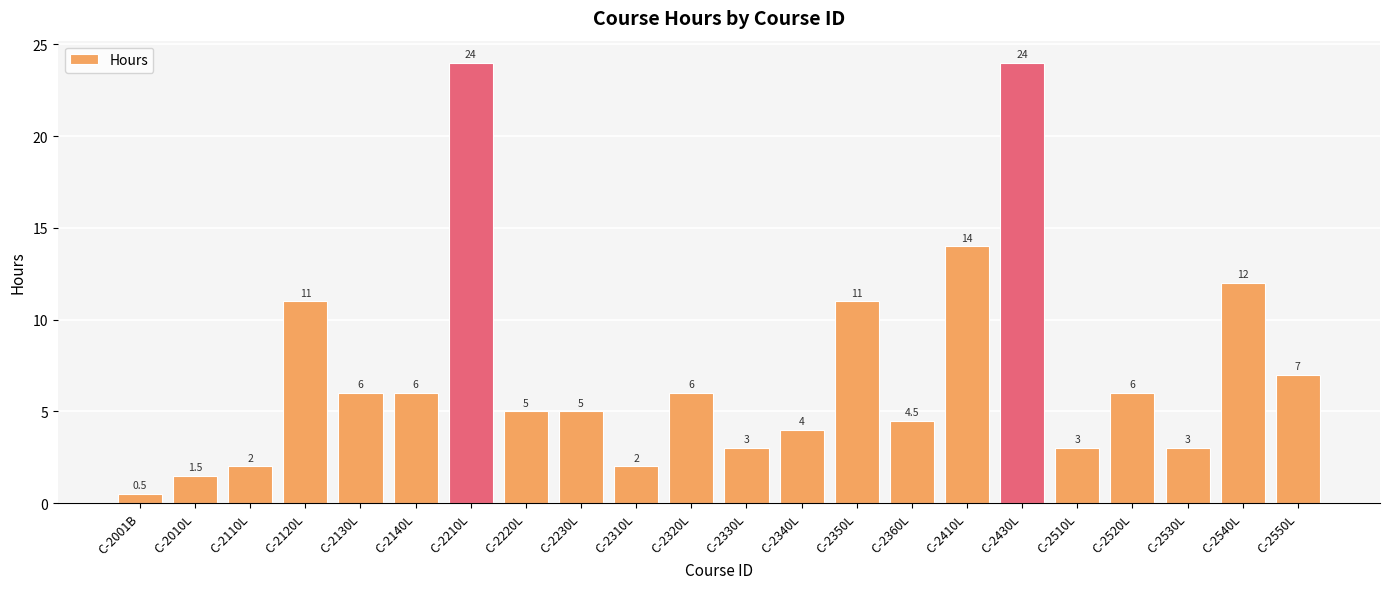

What is the greatest value displayed?

24.0